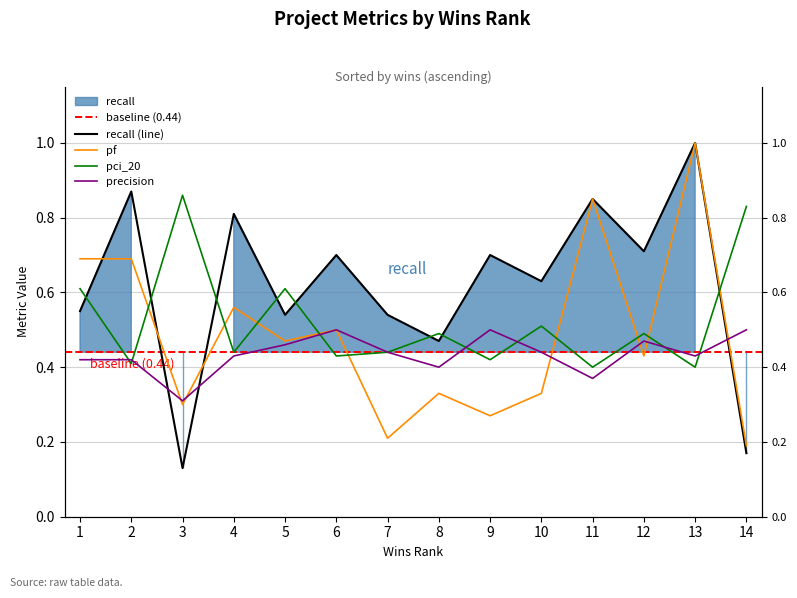

What is the difference between the maximum and second lowest values in the pci_20 series?

0.5